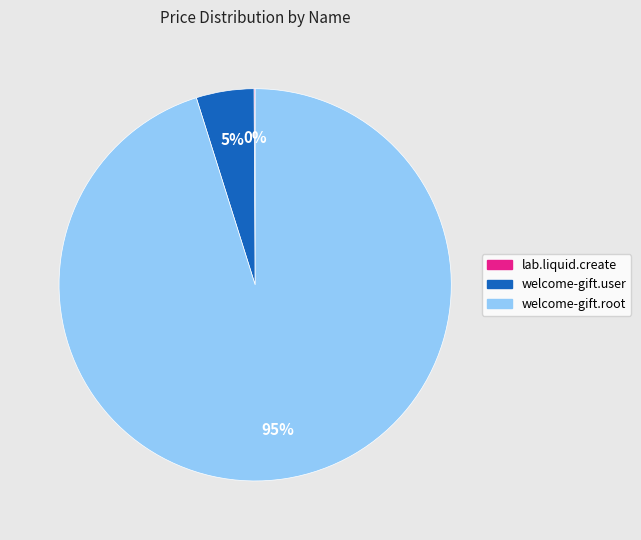

The welcome-gift.root slice represents 95% of the pie. True or false?

True